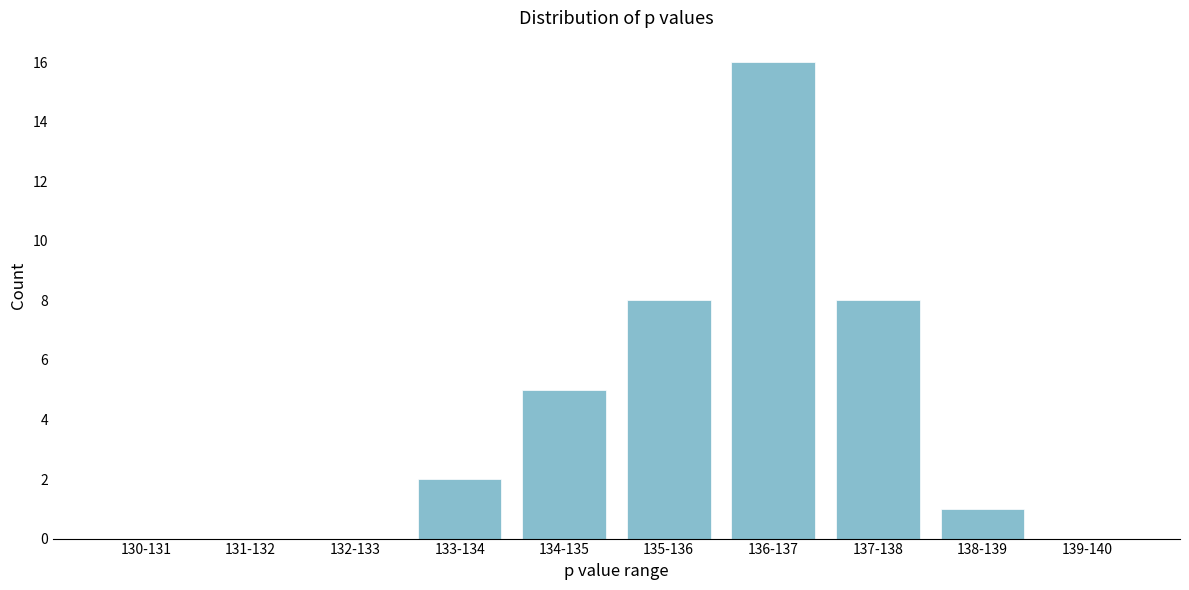

Reading left to right, transcribe all the data shown in this chart.

130-131=0	131-132=0	132-133=0	133-134=2	134-135=5	135-136=8	136-137=16	137-138=8	138-139=1	139-140=0